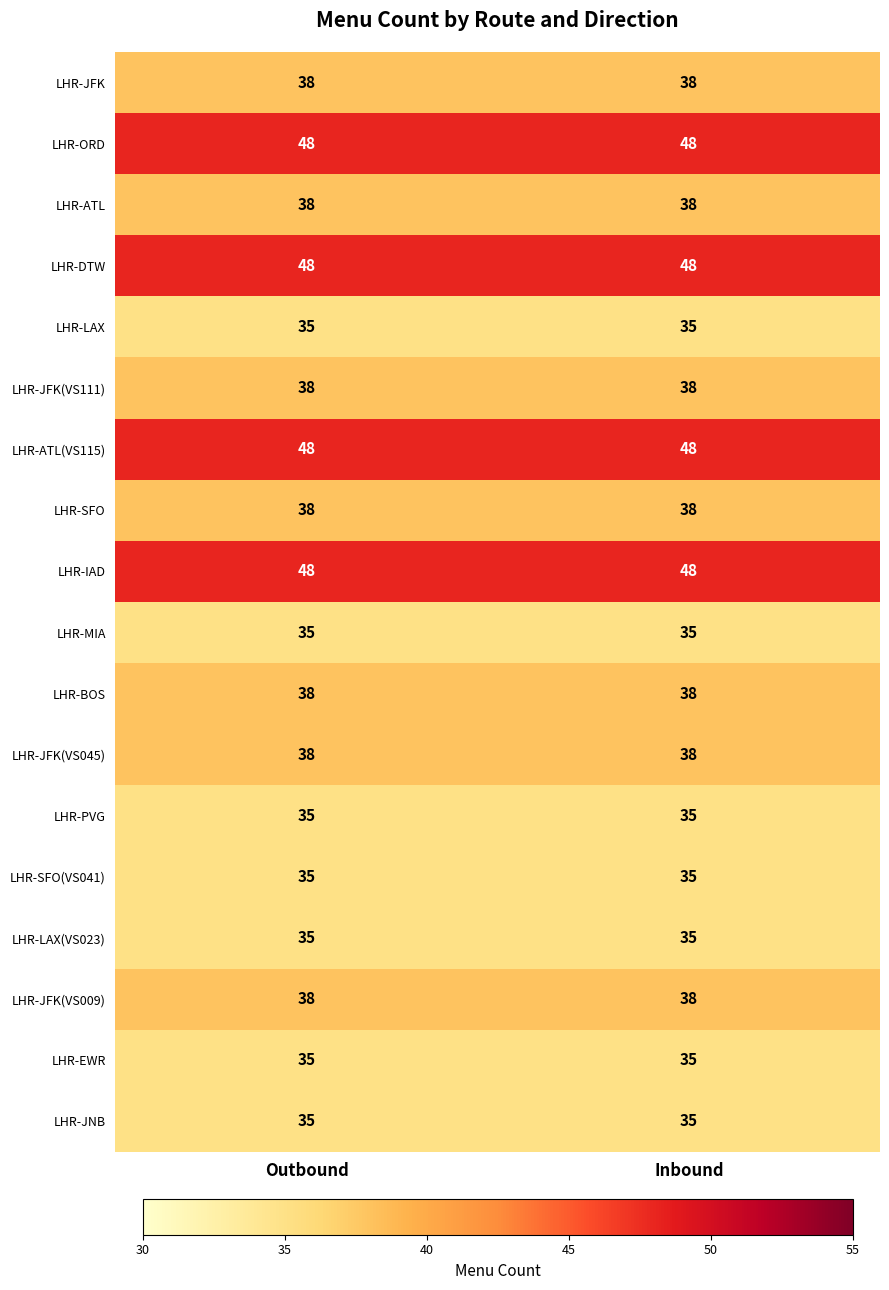

What is the minimum value for LHR-JFK?

38